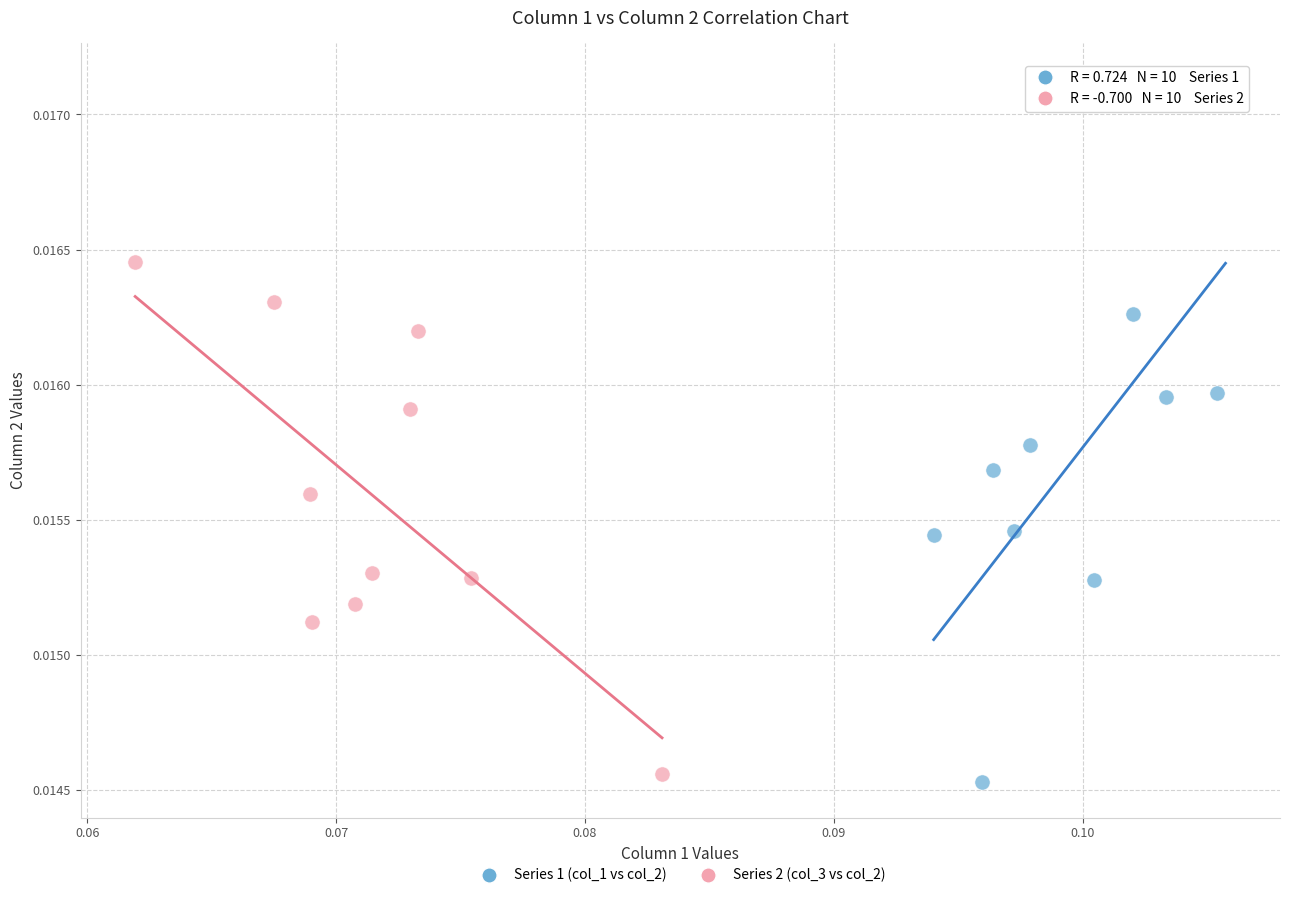

Which series has the largest Y range (max minus min)?

Series 1 (col_1 vs col_2)